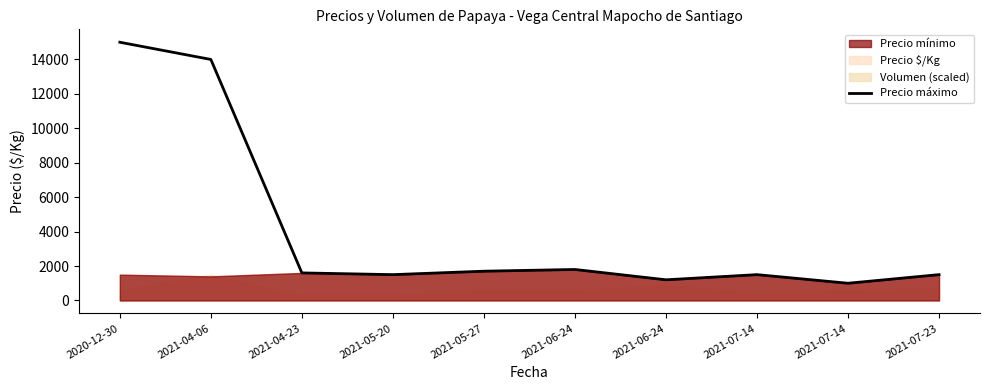

Count the number of categories in the chart.

10